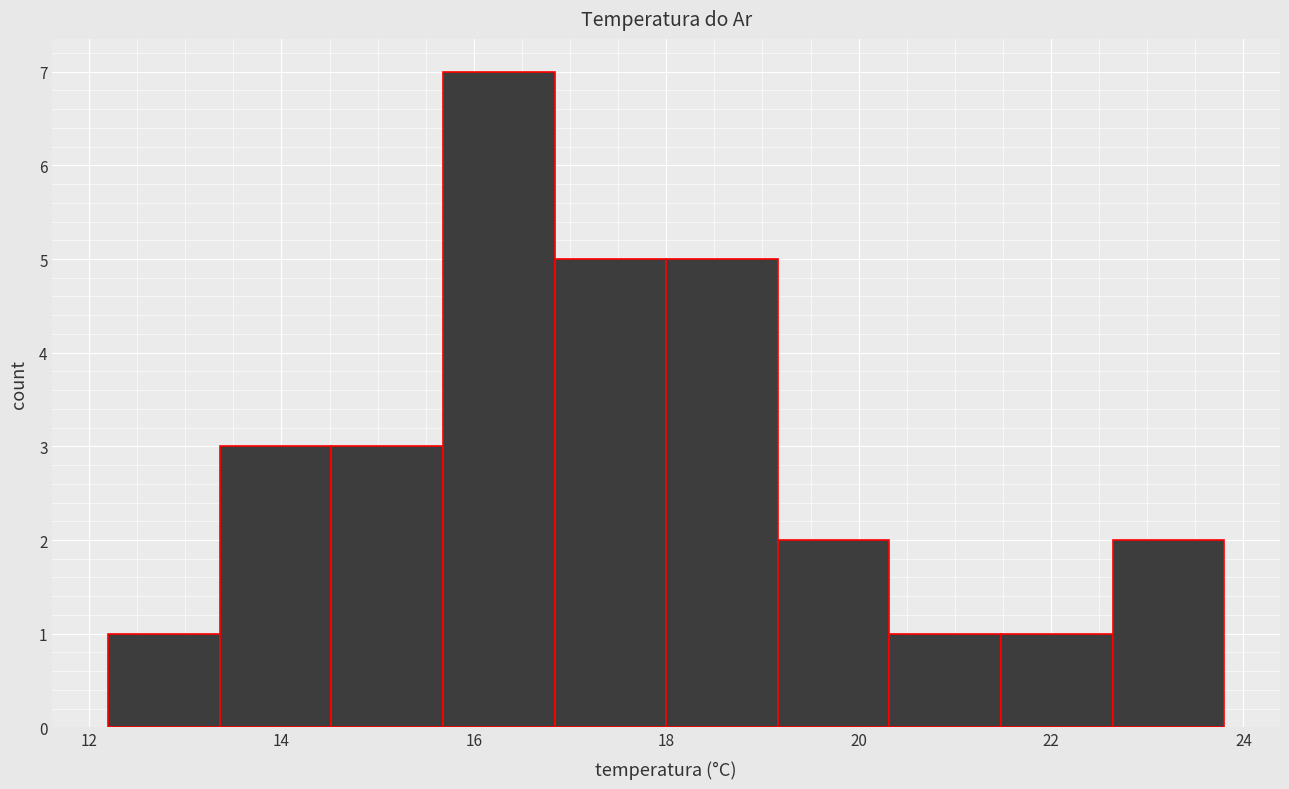

How tall is the bar that spans 22.64 to 23.80 on the x-axis? Neither the bar edges nor the heights are printed on the chart, so give them approximately, as read against the axes.

2